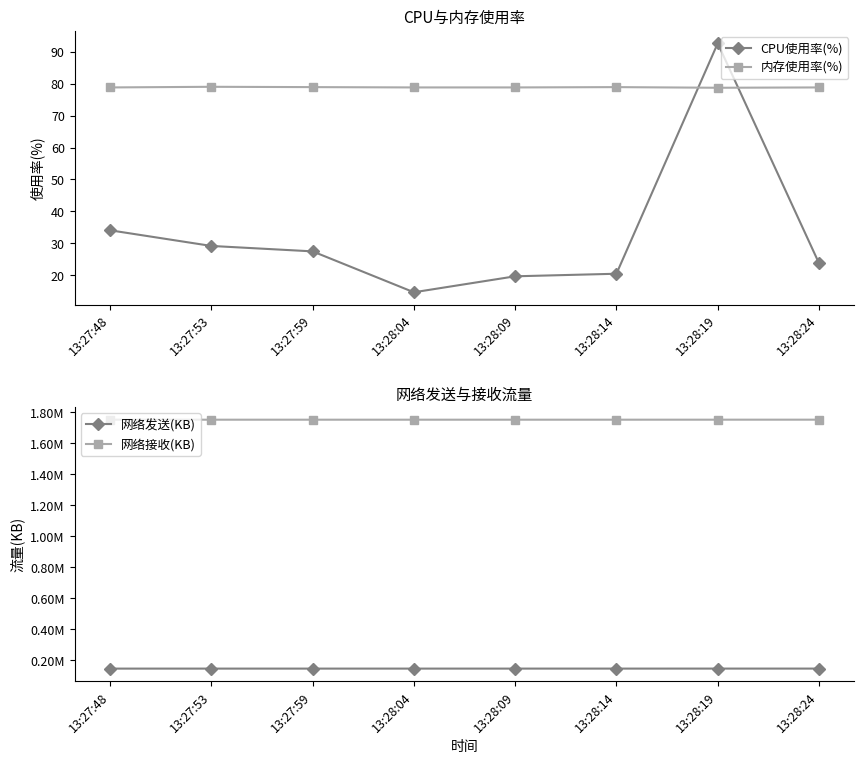

True or false: 内存使用率(%) and 网络接收(KB) cross at least once.

False